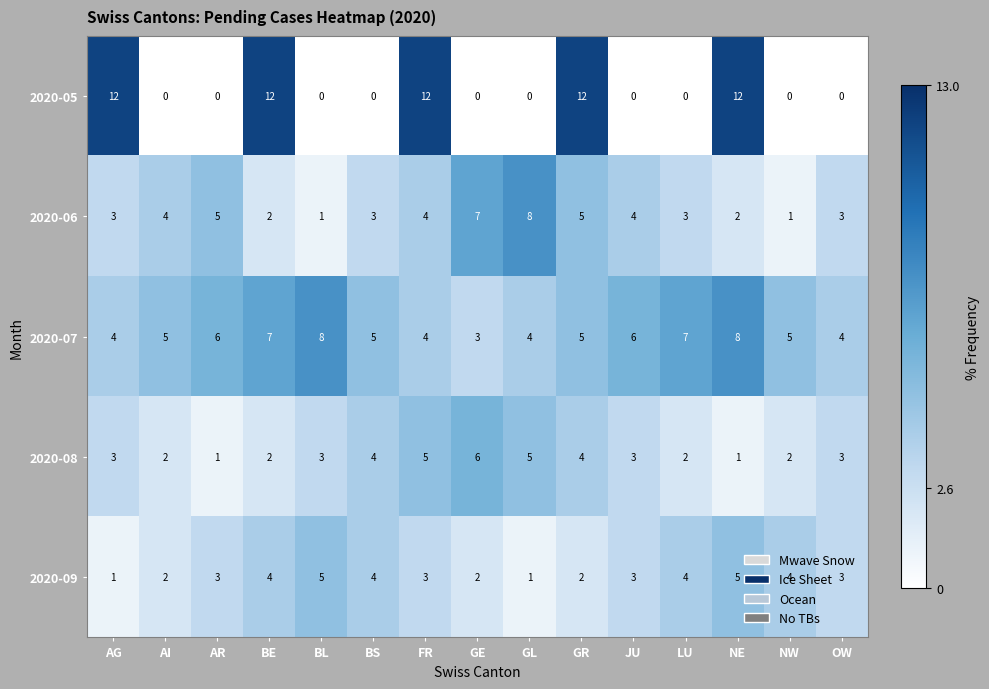

What is the minimum value for 2020-07?

3